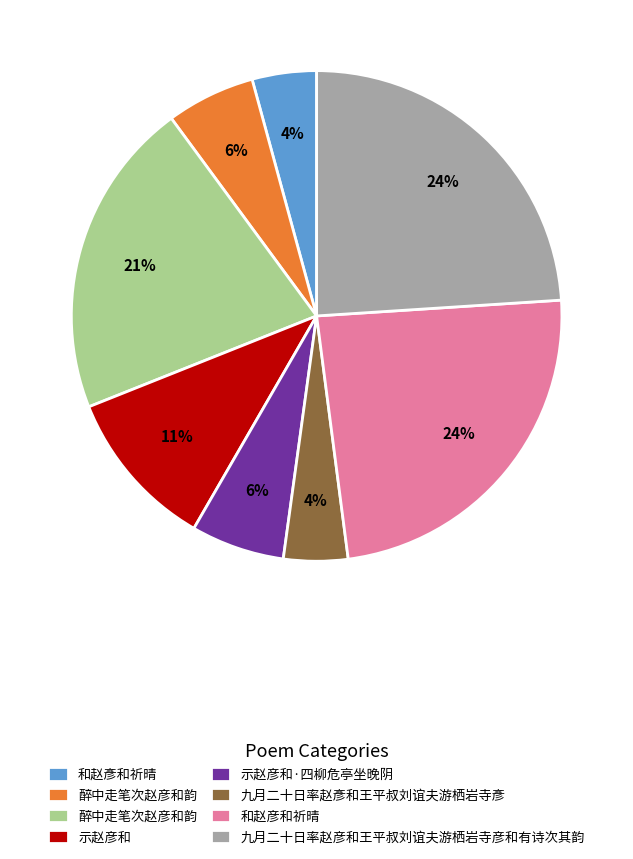

Does any single category account for the majority?

No